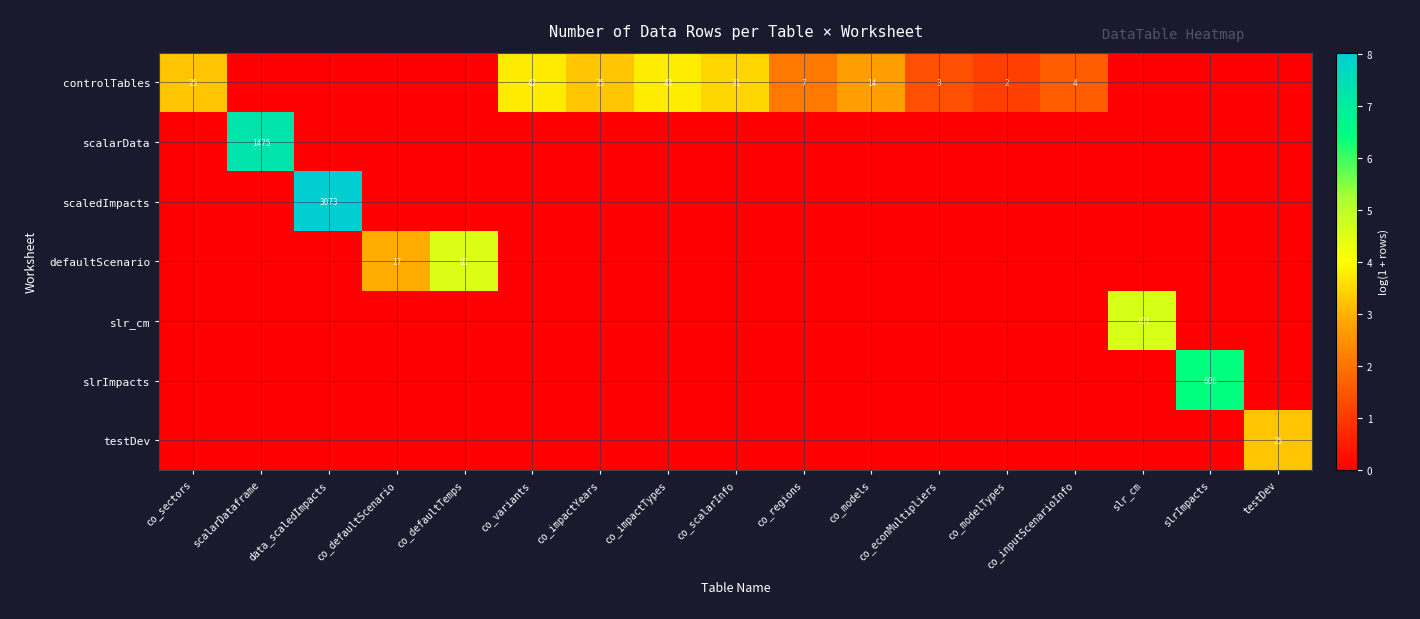

Between slr_cm and scalarDataframe, which is larger?

slr_cm